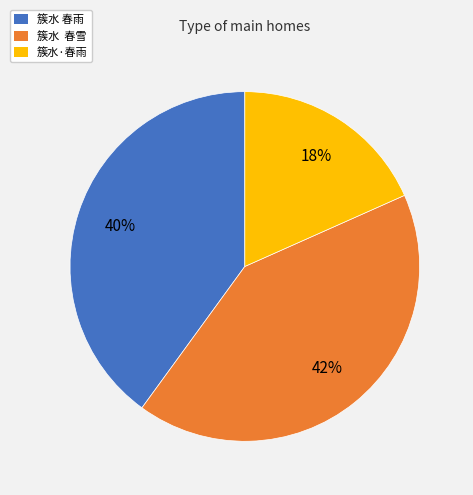

Combined, do 簇水·春雨 and 簇水 春雨 account for over 50%?

Yes